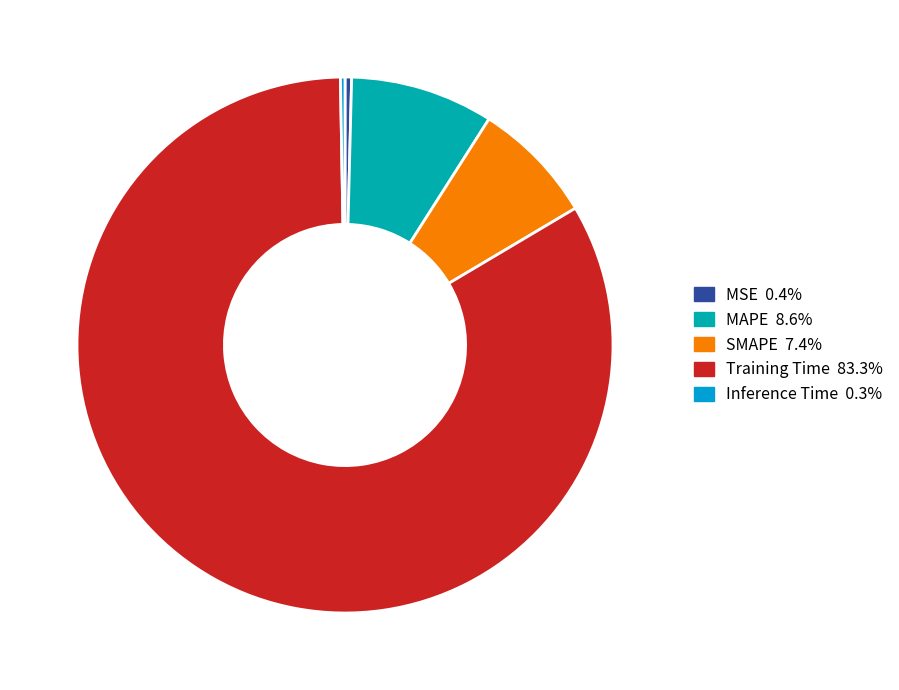

Which category accounts for the majority?

Training Time